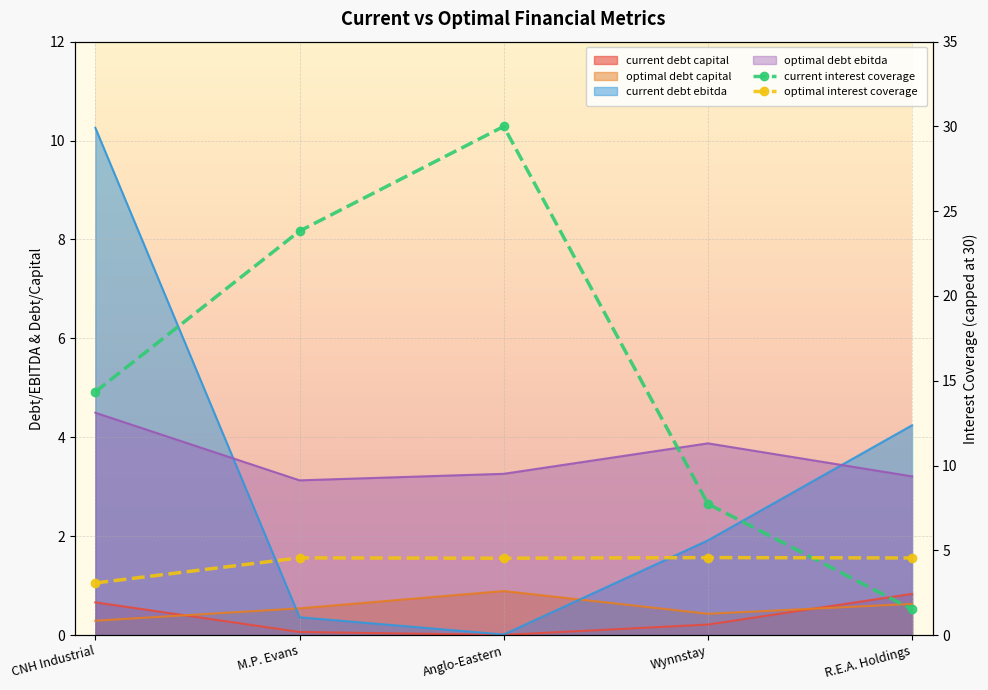

Which label corresponds to the largest value in the chart?

Anglo-Eastern